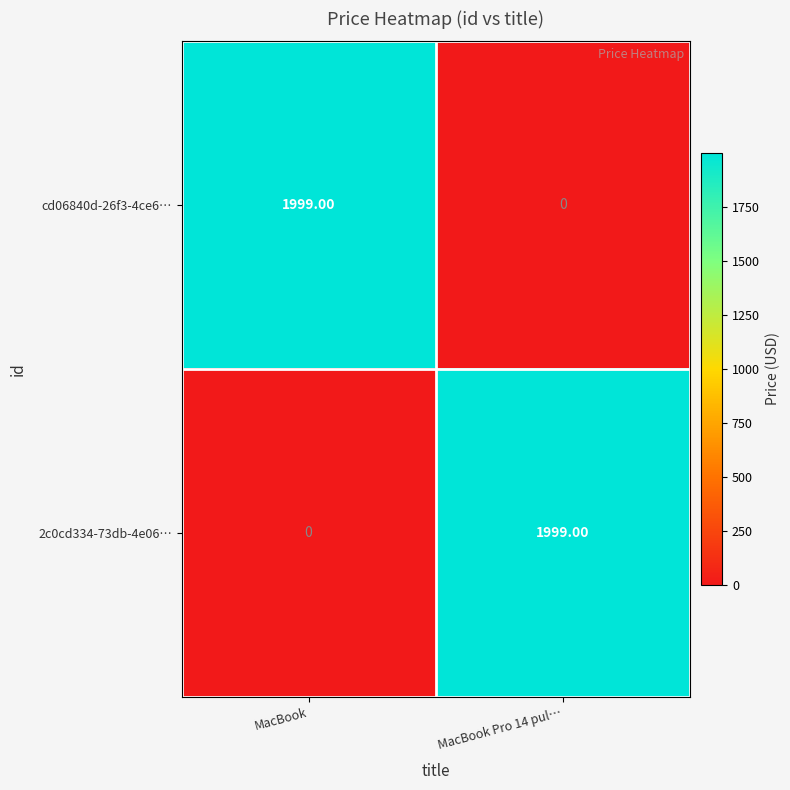

What is the difference between the highest and lowest values at MacBook?

1999